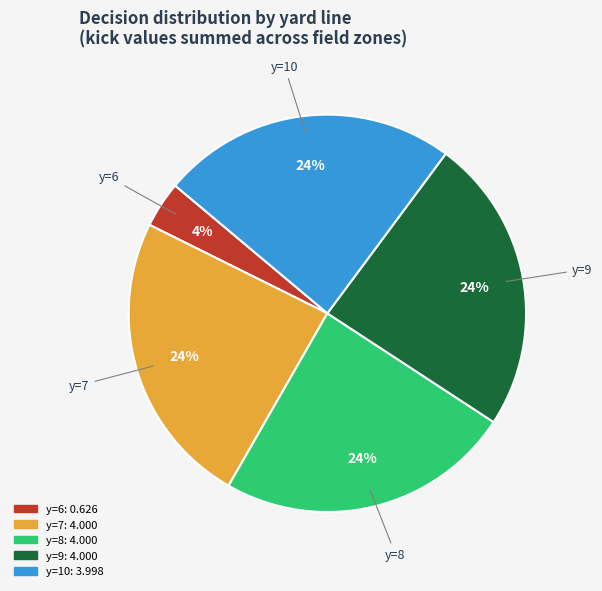

To the nearest percent, what is the difference between the largest and smallest slice percentages?

20%